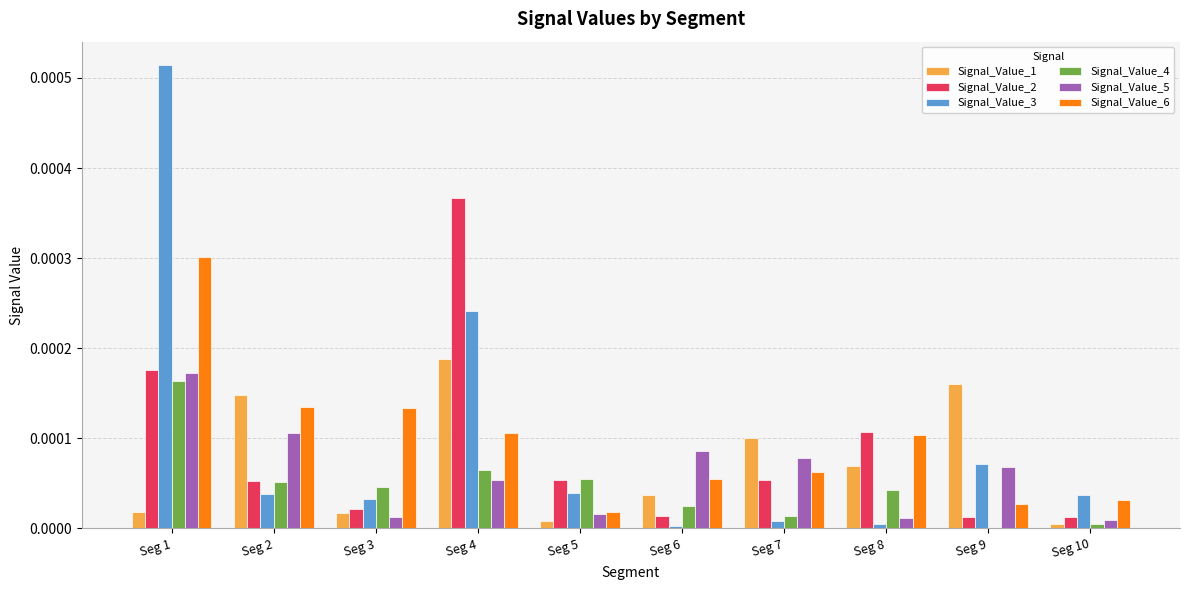

Between Seg 3 and Seg 4, which series saw the biggest shift?

Signal_Value_2